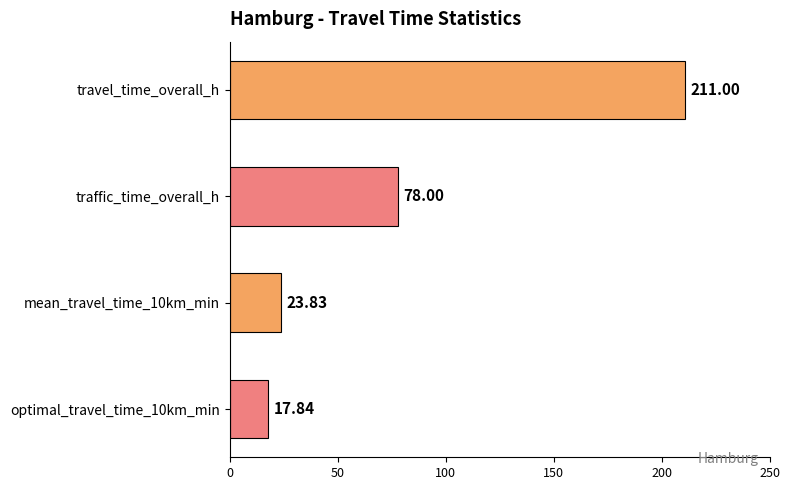

How many bars are there in total?

4